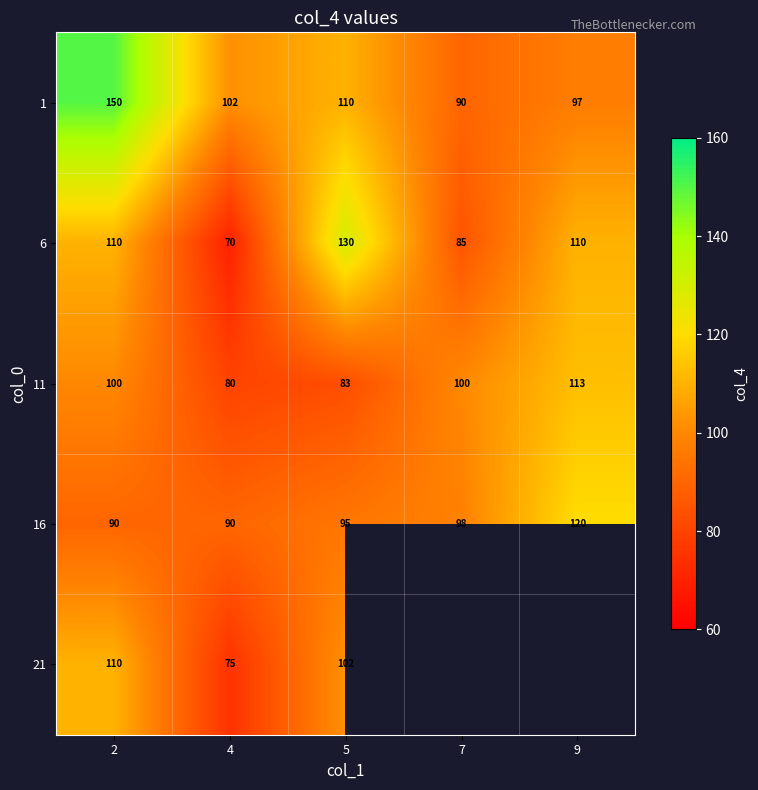

Rank the series at 5 from highest to lowest value.

6, 1, 21, 16, 11